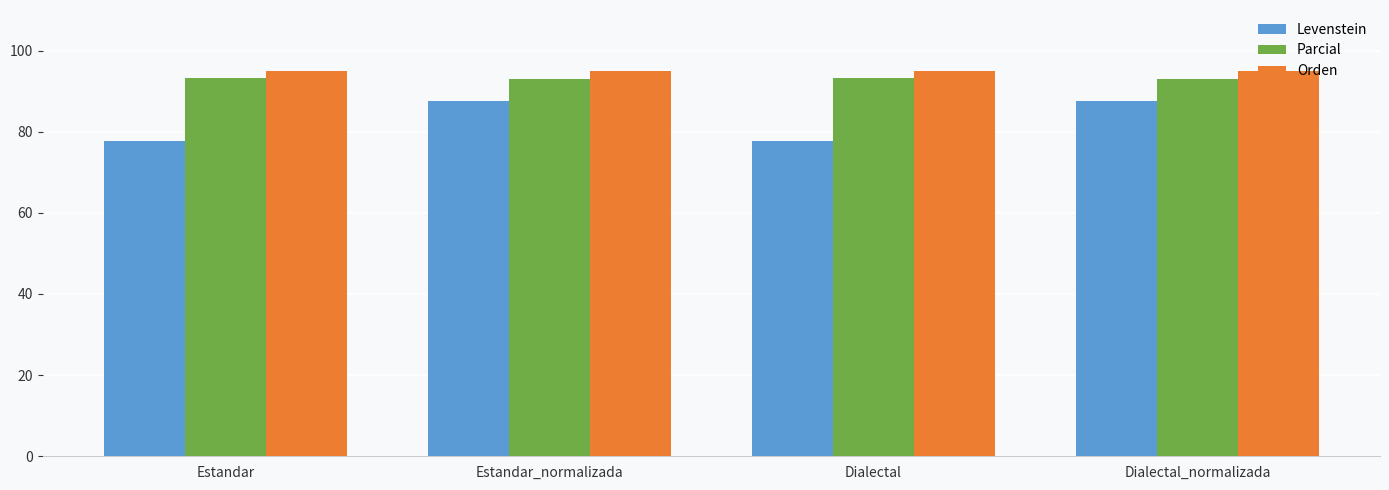

What is the maximum value shown in the chart?

94.9